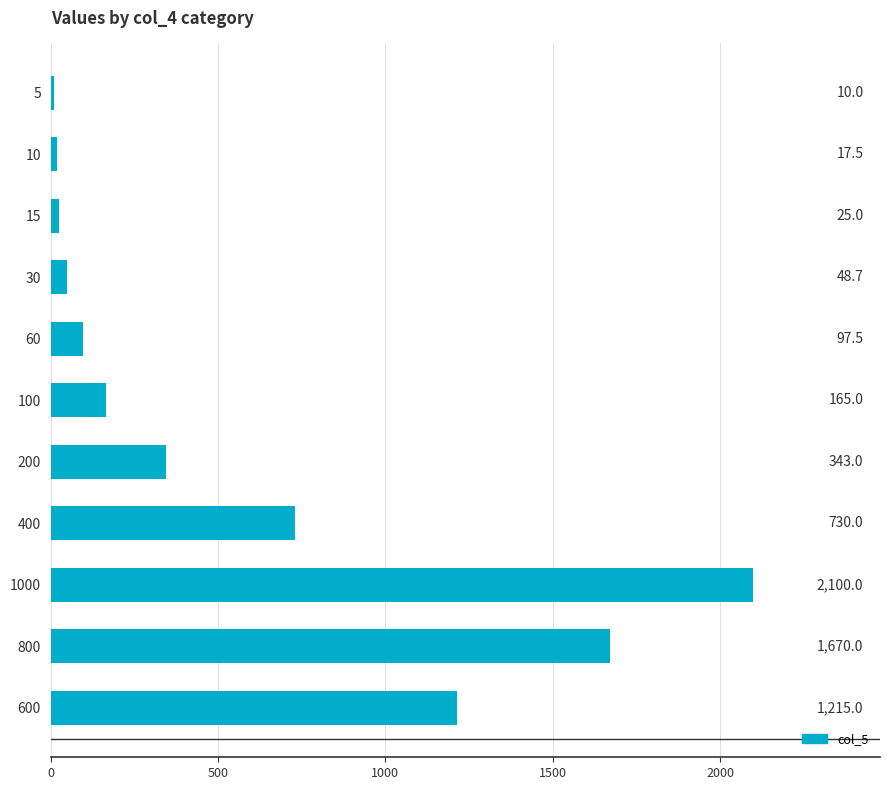

Reading top to bottom, list all the values displayed in this chart.

5=10.0	10=17.5	15=25.0	30=48.7	60=97.5	100=165.0	200=343.0	400=730.0	1000=2100.0	800=1670.0	600=1215.0